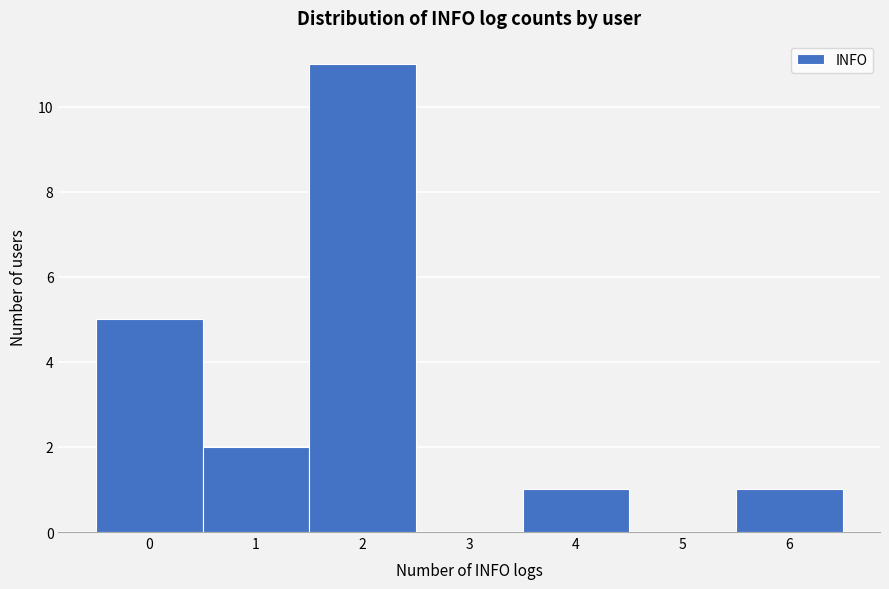

Reading left to right, transcribe this chart: for each bar, give the range it covers on the x-axis and its height. The values are not printed on the chart, so give them approximately, as read against the axis.

-0.5 to 0.5: 5
0.5 to 1.5: 2
1.5 to 2.5: 11
2.5 to 3.5: 0
3.5 to 4.5: 1
4.5 to 5.5: 0
5.5 to 6.5: 1